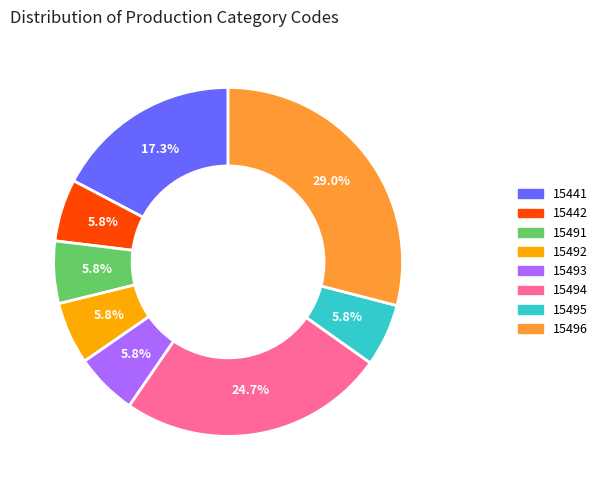

To the nearest percent, what is the difference between the largest and smallest slice percentages?

23%